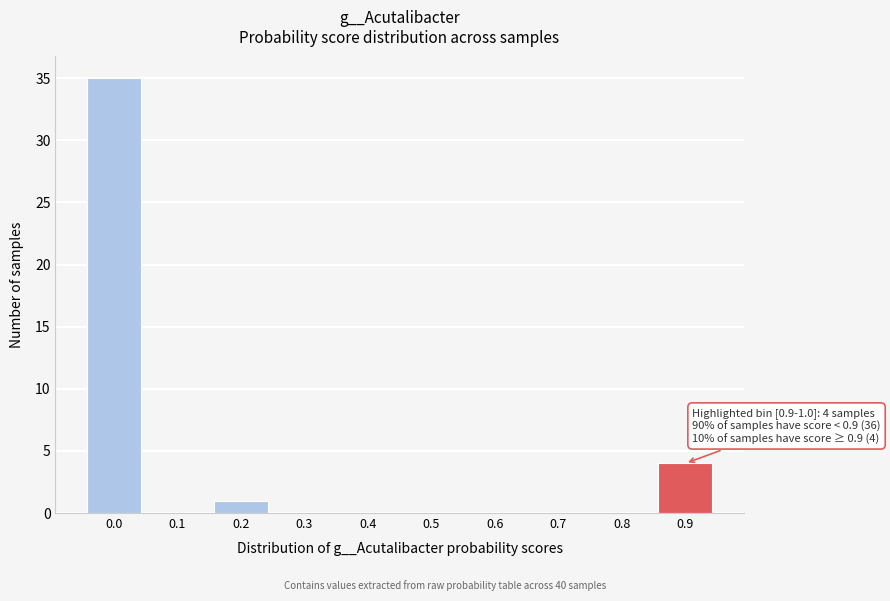

Reading left to right, transcribe all the data shown in this chart.

0.0=35	0.1=0	0.2=1	0.3=0	0.4=0	0.5=0	0.6=0	0.7=0	0.8=0	0.9=4